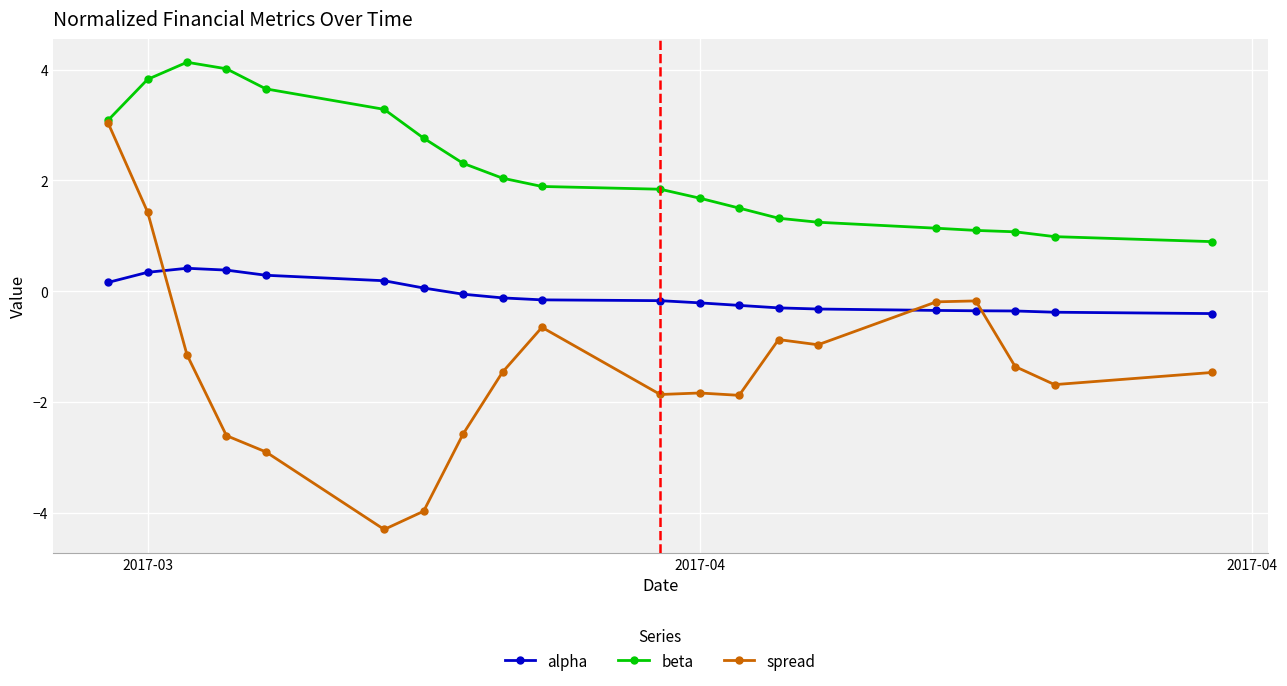

What is the average value of the spread series?

-1.4